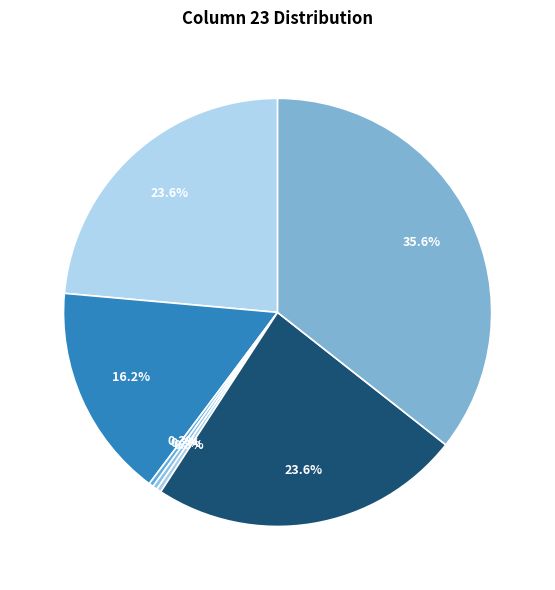

To the nearest percent, what is the difference between the largest and smallest slice percentages?

35%